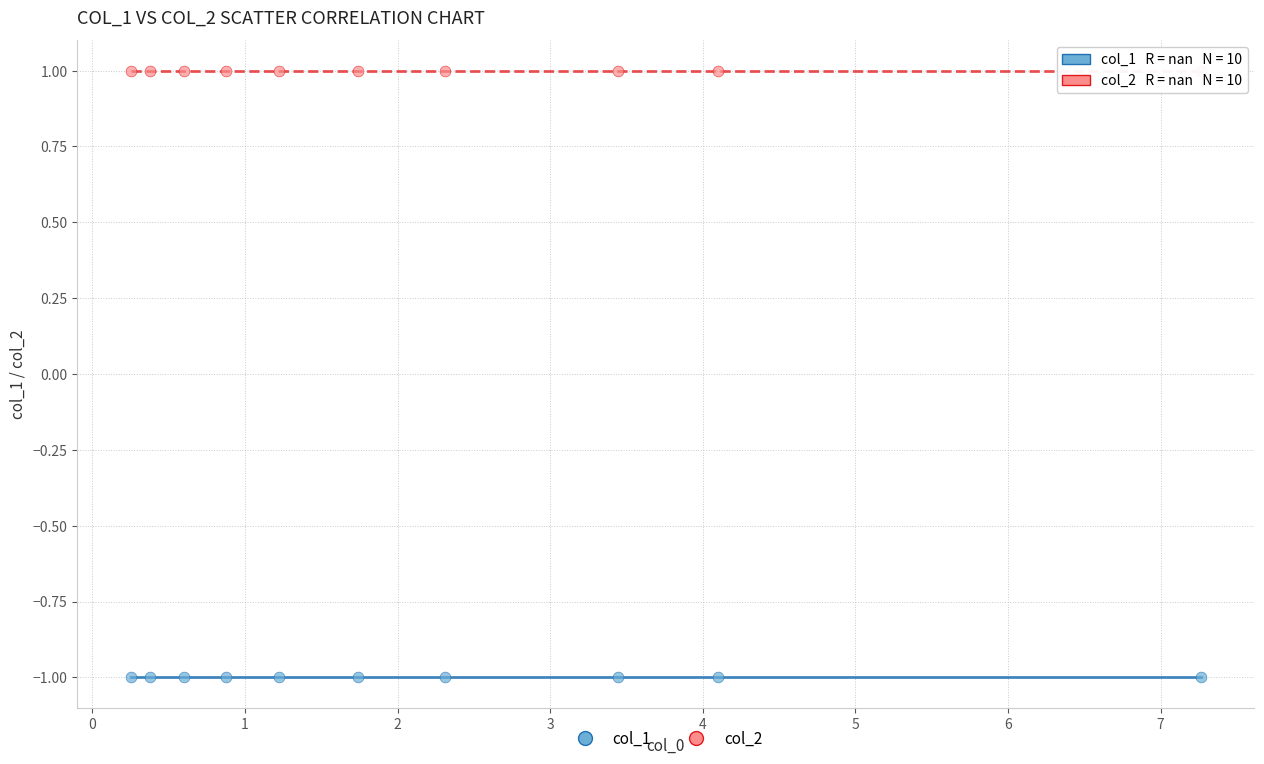

Which series contains the lowest Y value?

col_1